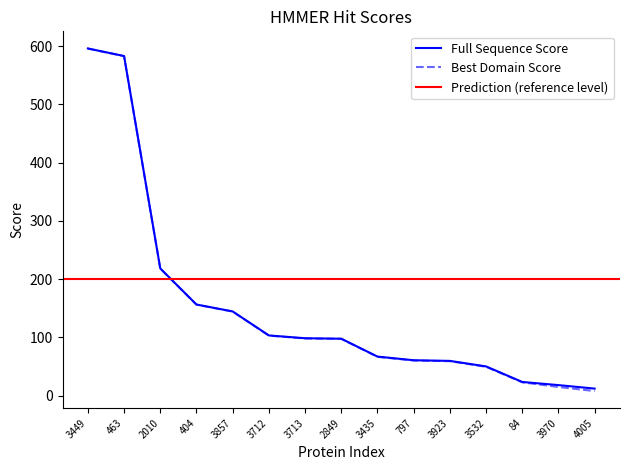

Which series has the largest range (max minus min)?

Best Domain Score